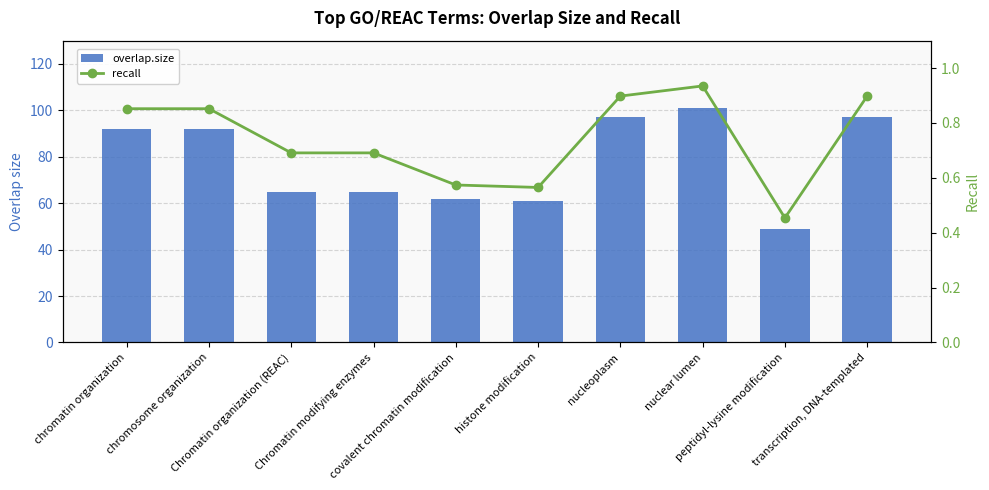

List the labels in order of recall value, smallest first.

peptidyl-lysine modification, histone modification, covalent chromatin modification, Chromatin organization (REAC), Chromatin modifying enzymes, chromatin organization, chromosome organization, nucleoplasm, transcription, DNA-templated, nuclear lumen